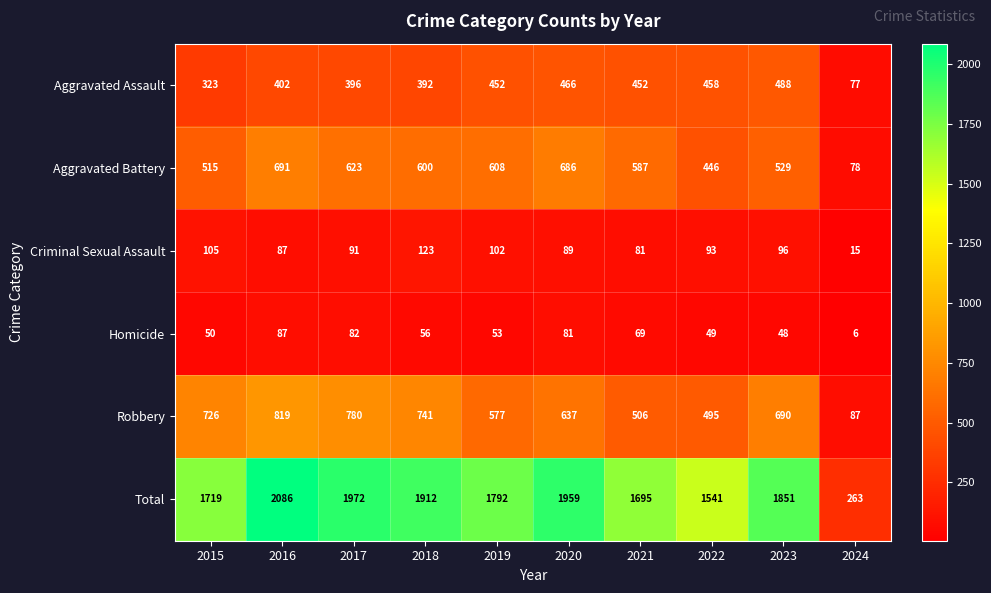

At which category is the sum across all series the highest?

2016